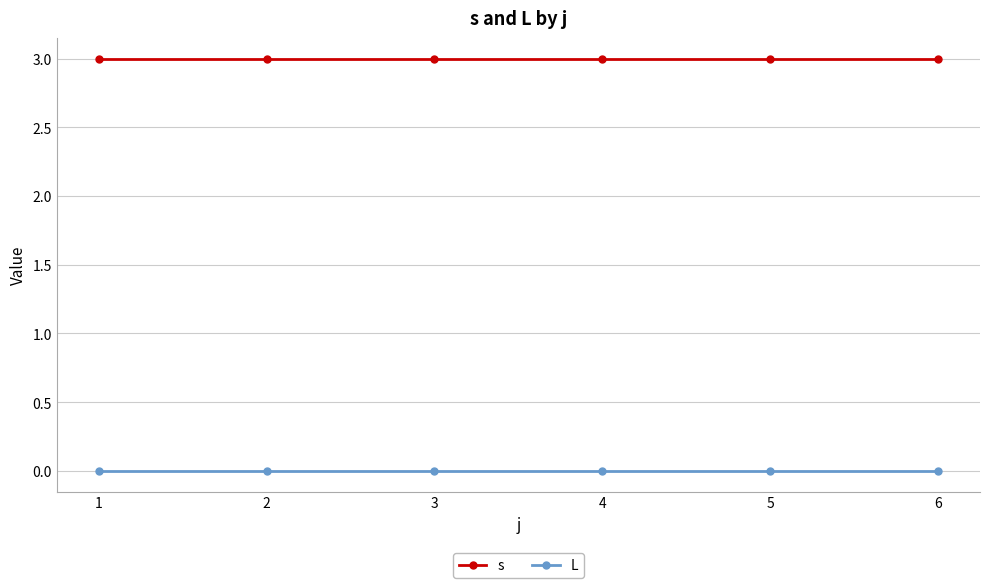

True or false: L and s intersect in this chart.

False